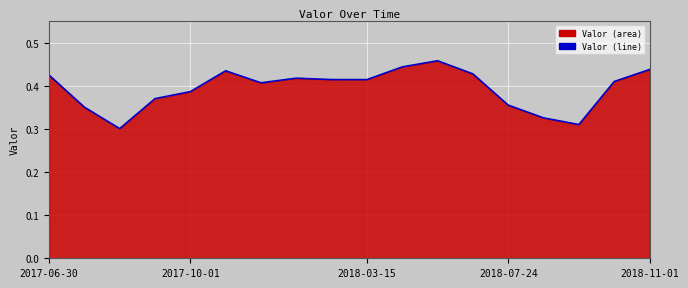

What is the value of the 6th point from the left?

0.4